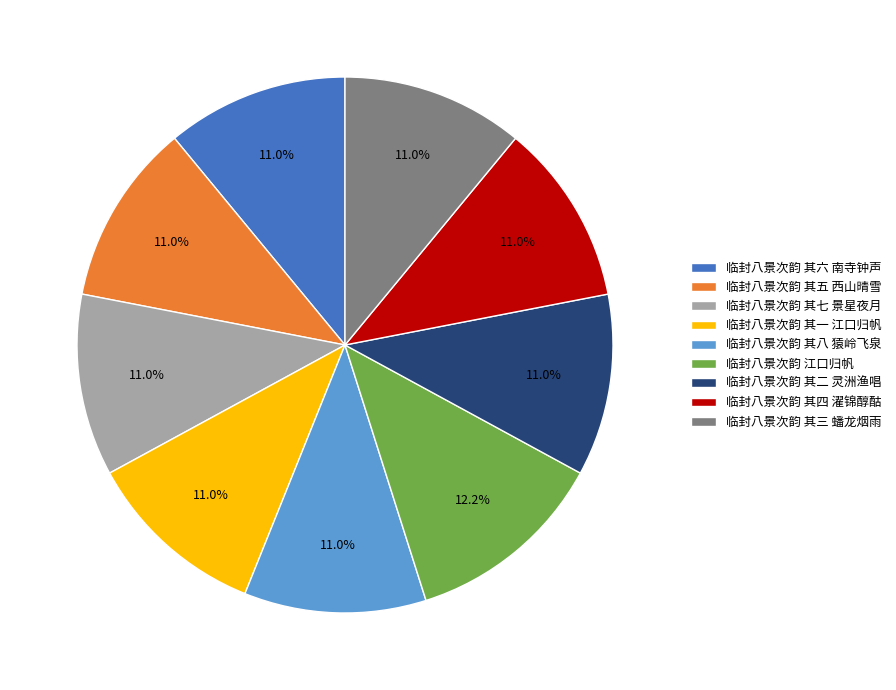

What is the ratio of the value at 临封八景次韵 其七 景星夜月 to the value at 临封八景次韵 江口归帆?

0.9